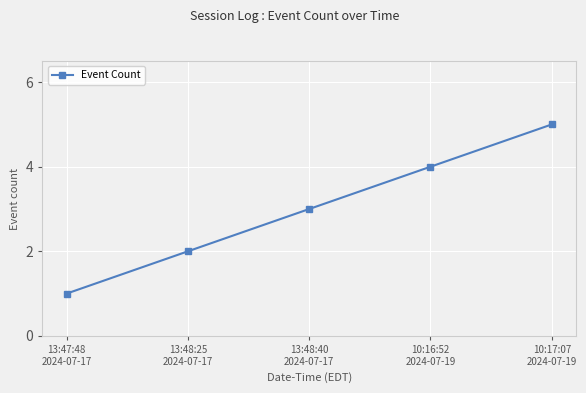

What is the average value?

3